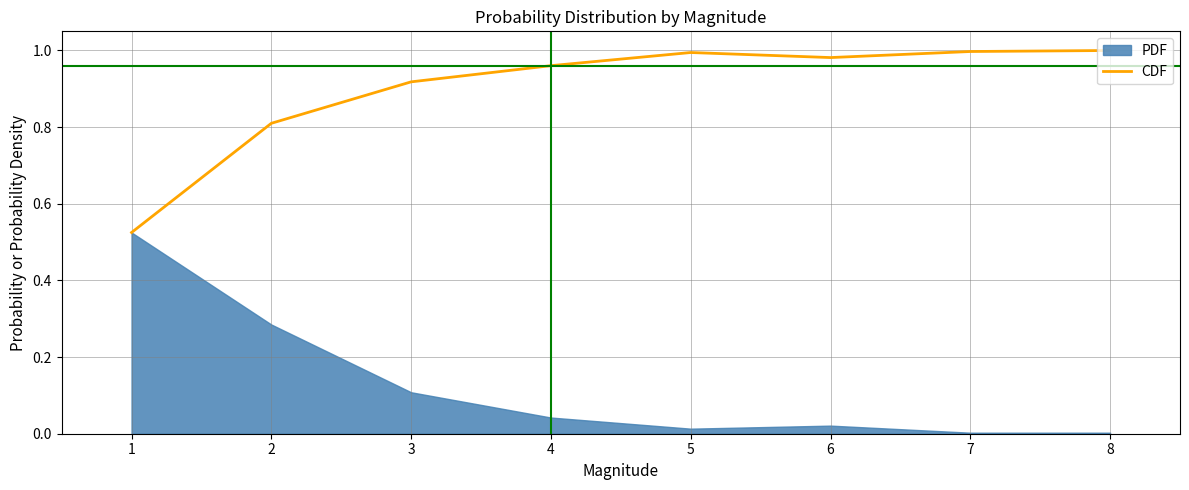

List the labels in order of value, largest first.

8, 7, 5, 6, 4, 3, 2, 1